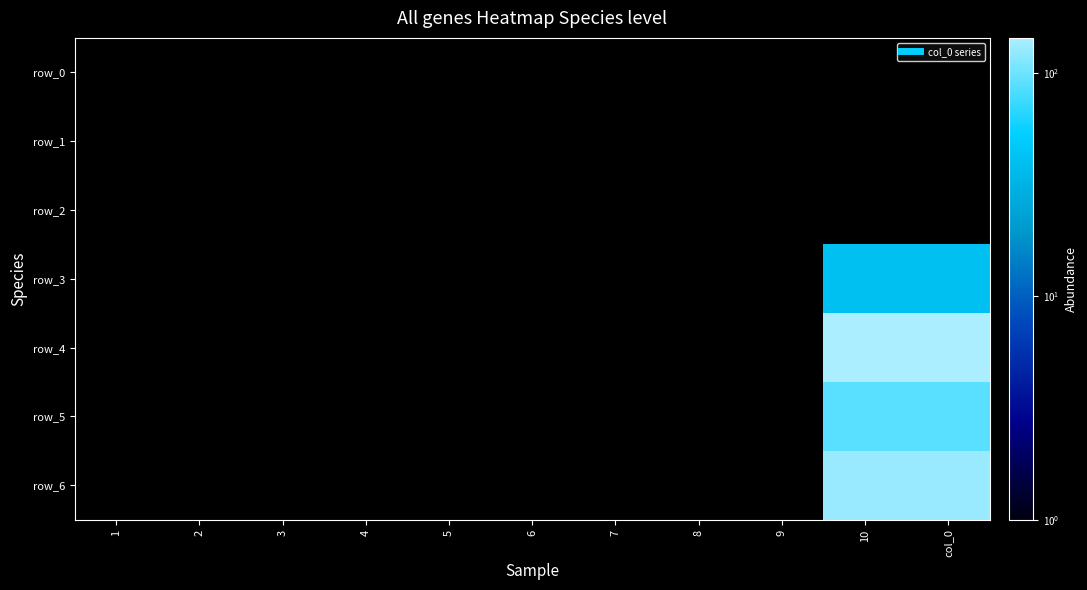

Is the value of row_3 at 7 greater than the value of row_1 at 2?

No